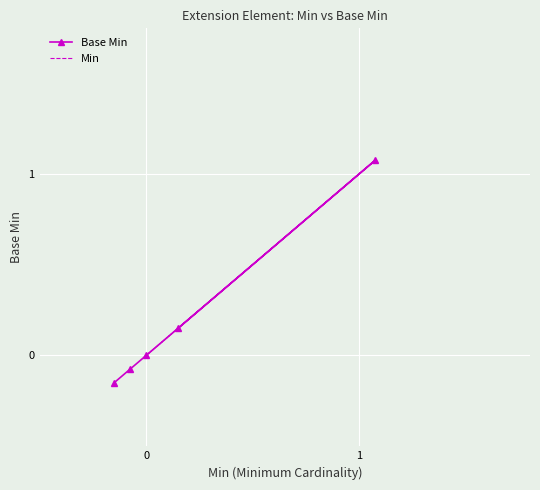

At 2, list the series in order from largest to smallest.

Base Min, Min